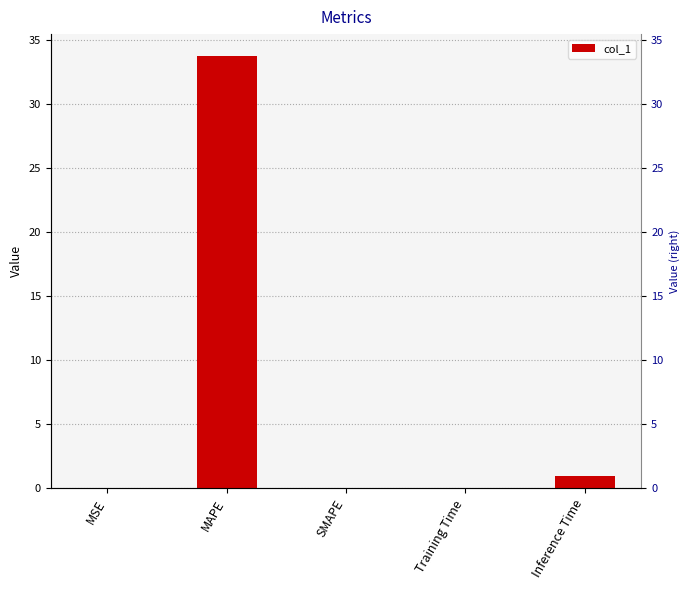

What is the sum of the values at Inference Time and MAPE?

34.7